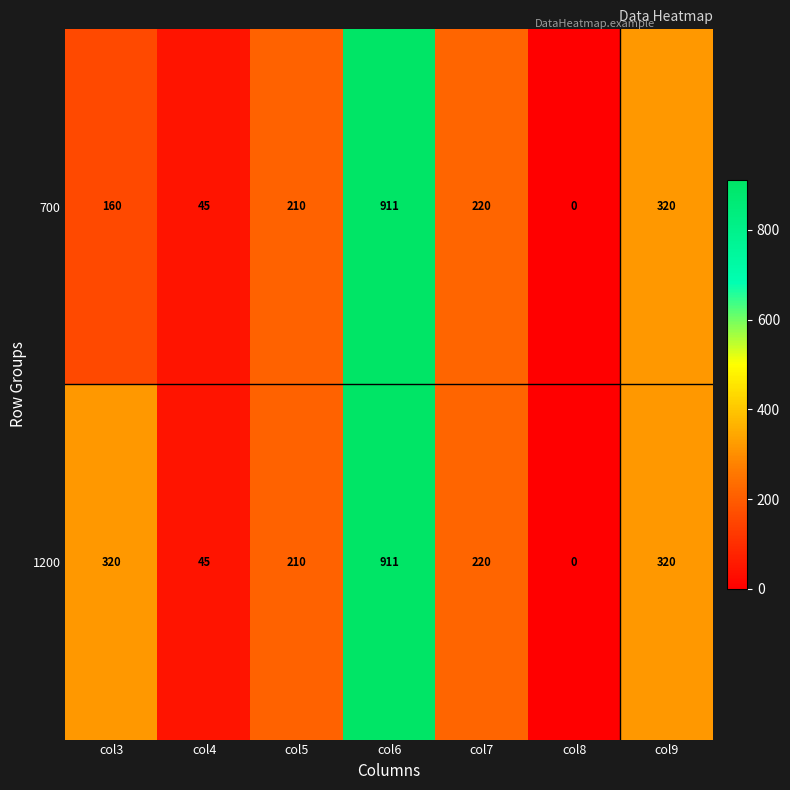

Reading left to right, extract all data points from this chart.

700: 160	45	210	911	220	0	320
1200: 320	45	210	911	220	0	320